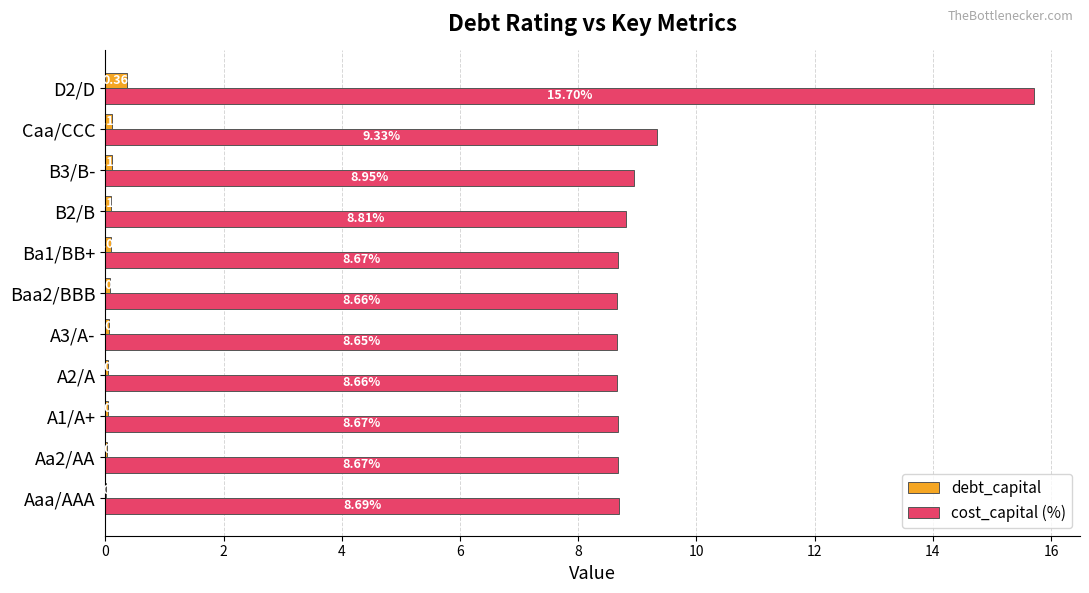

What is the sum of all debt_capital values?

1.1